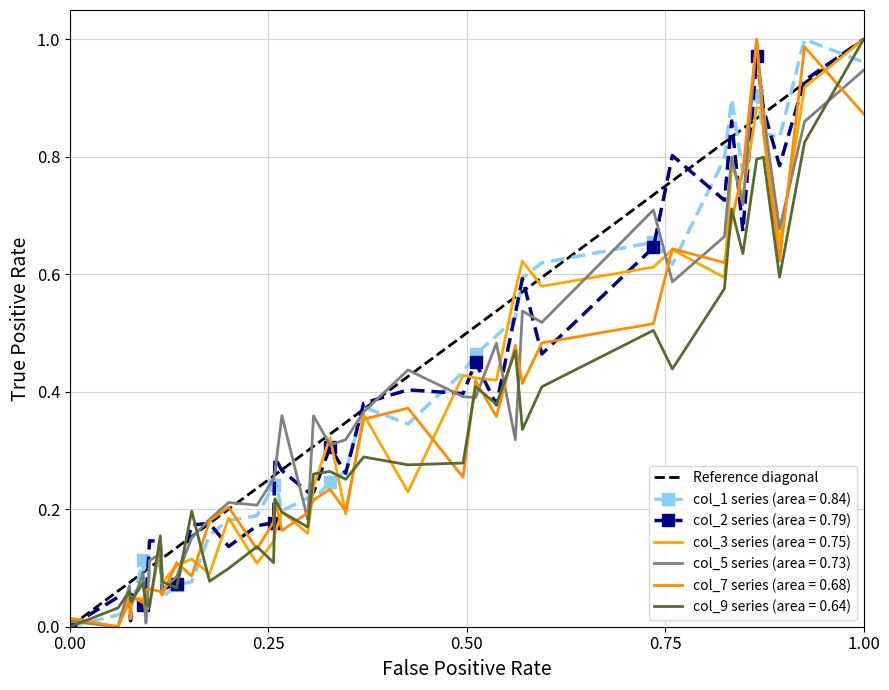

The chart shows a value of 1 at 0.00. True or false?

False